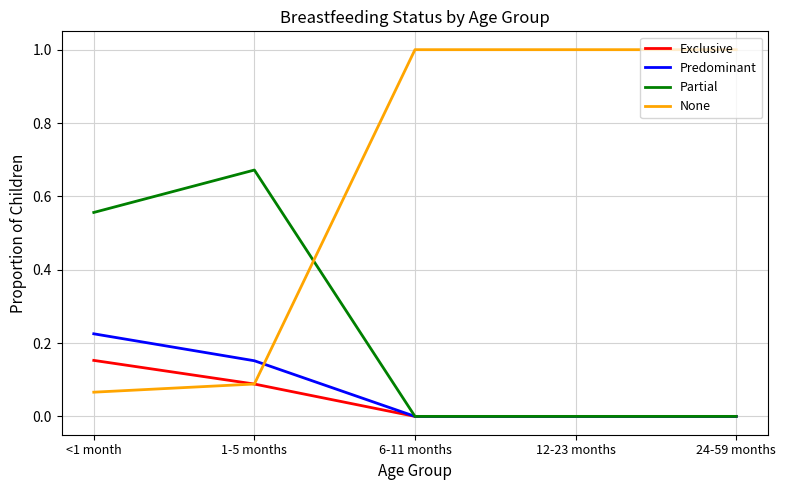

How many times do Predominant and None cross each other?

1